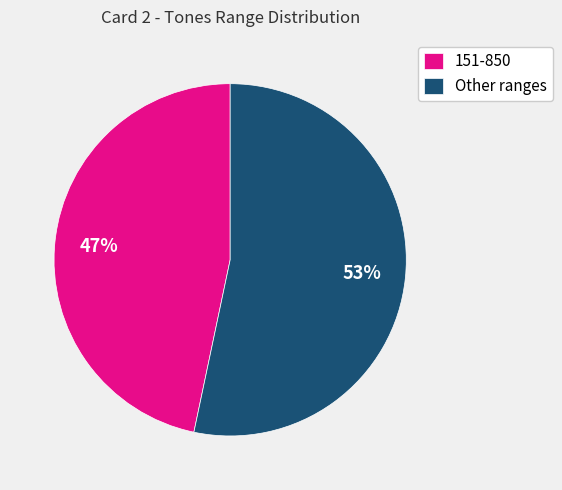

True or false: Other ranges accounts for 67% of the total.

False